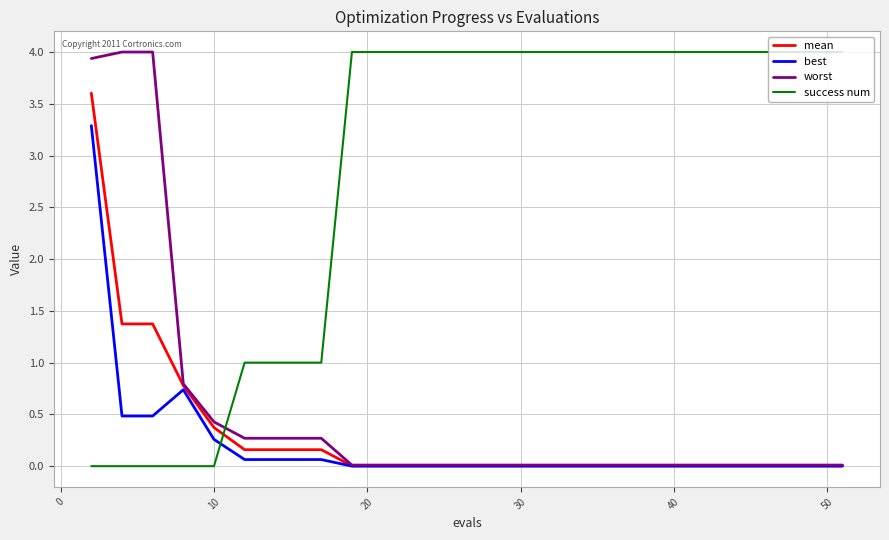

Which series has the largest total across all categories?

success num